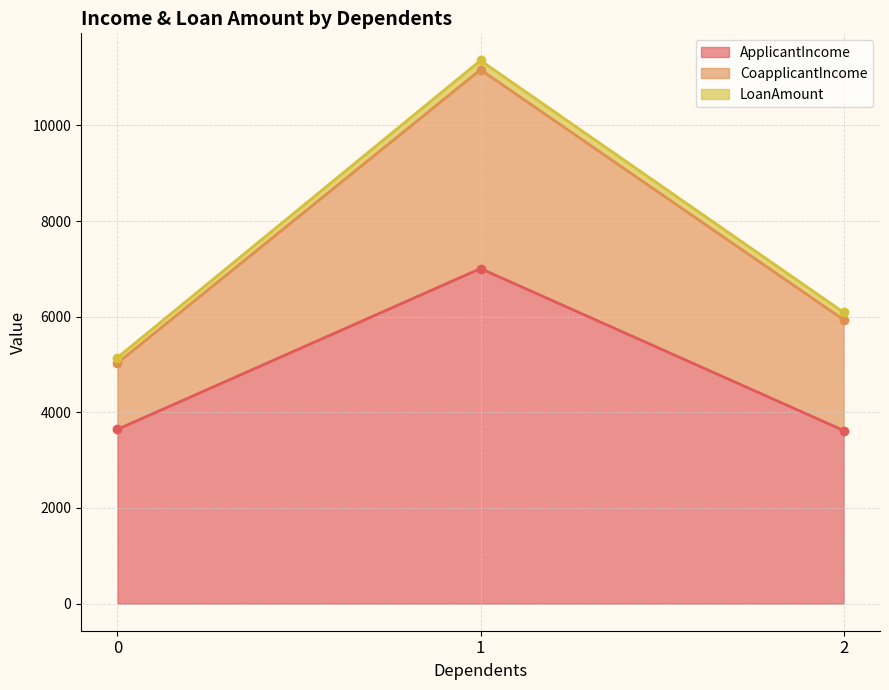

Where is the first local minimum for CoapplicantIncome?

2